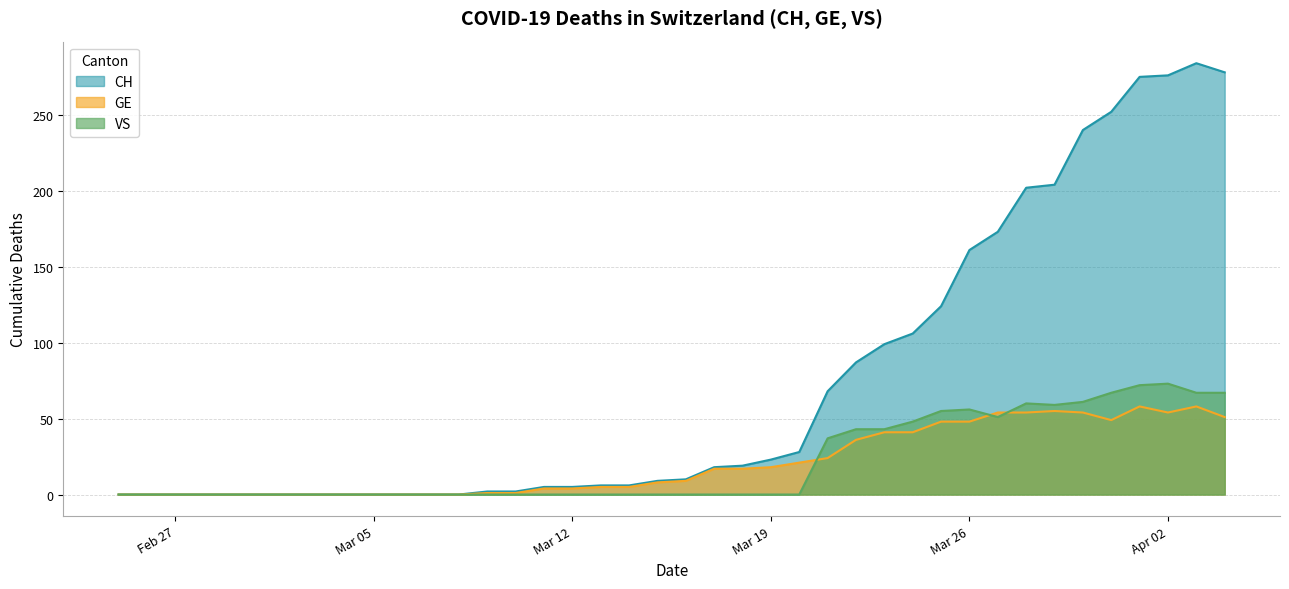

Which series has the largest range (max minus min)?

CH